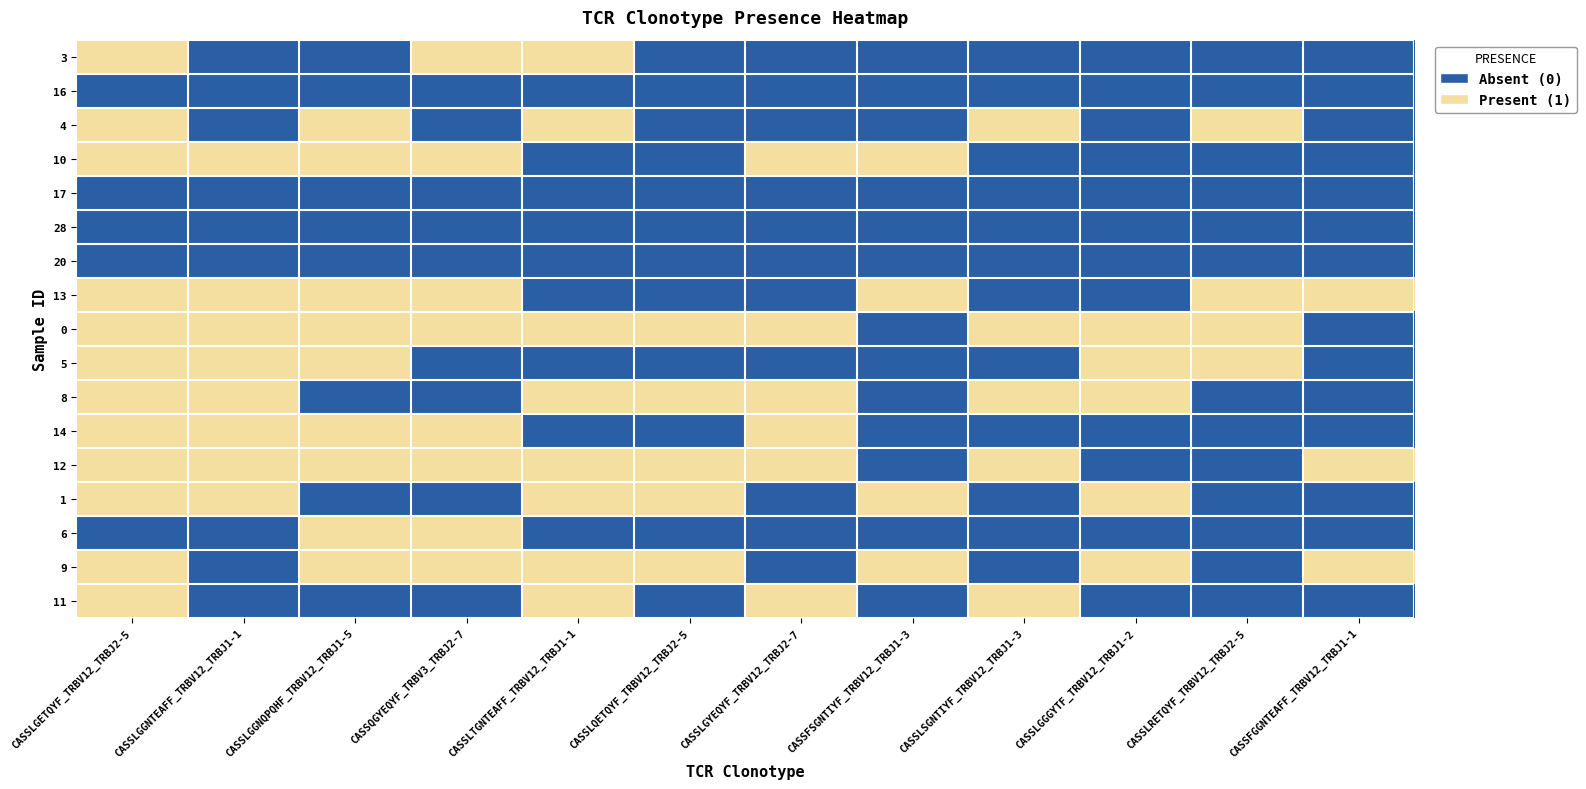

At which category does the chart reach its minimum across all series?

CASSLGGNTEAFF_TRBV12_TRBJ1-1